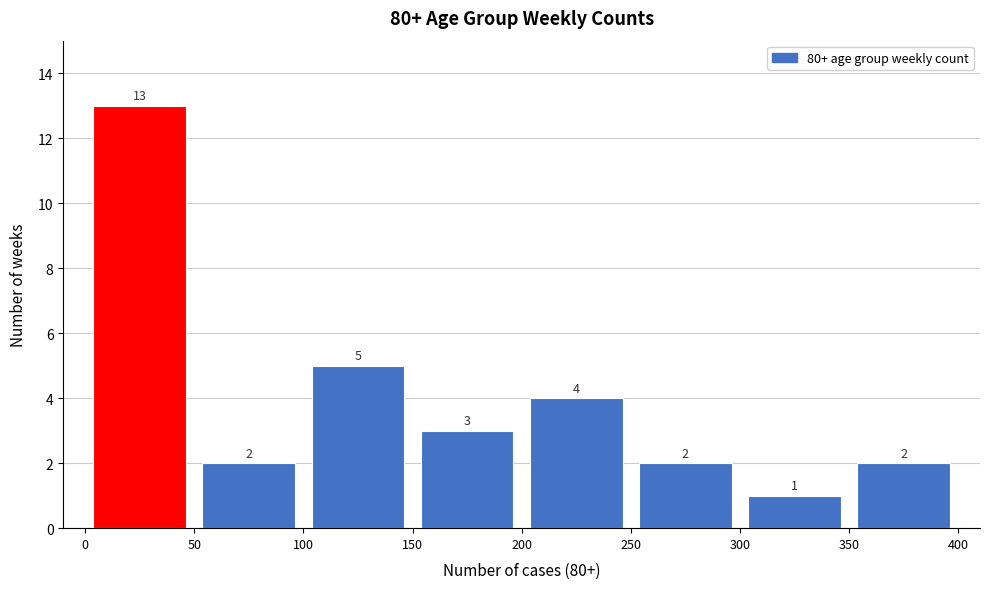

Reading left to right, list every bar in this chart as the range it spans on the x-axis followed by its height.

0 to 50: 13
50 to 100: 2
100 to 150: 5
150 to 200: 3
200 to 250: 4
250 to 300: 2
300 to 350: 1
350 to 400: 2